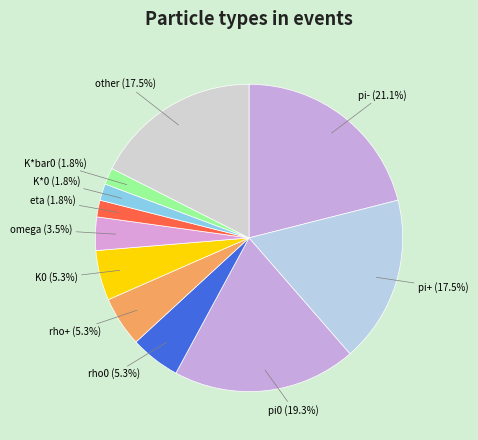

How much of the chart is everything except K*0?

98.2%